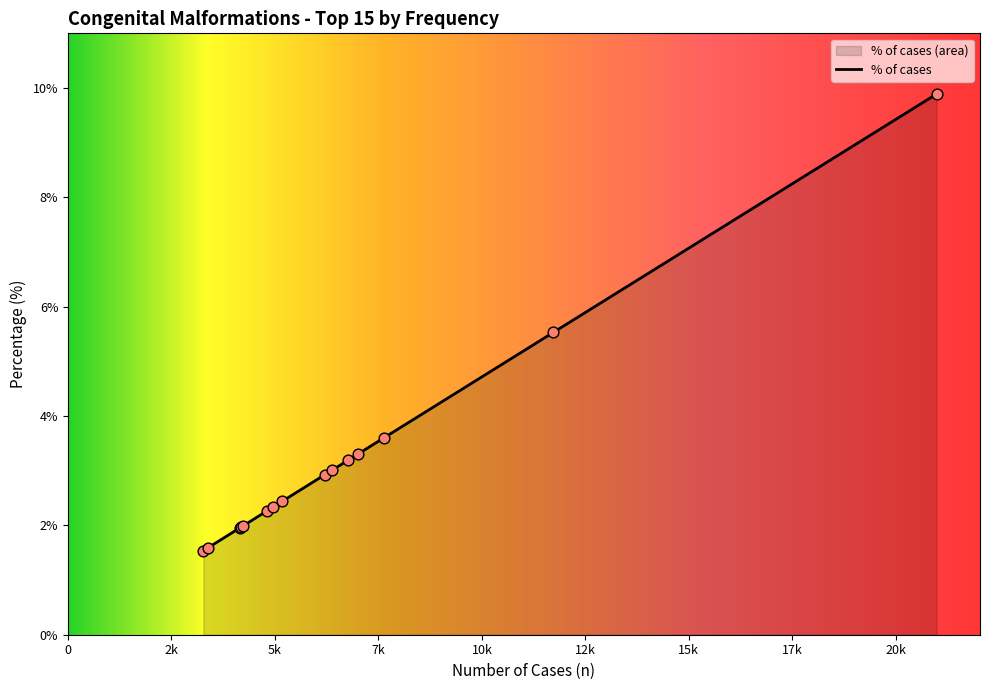

What is the greatest value displayed?

9.9